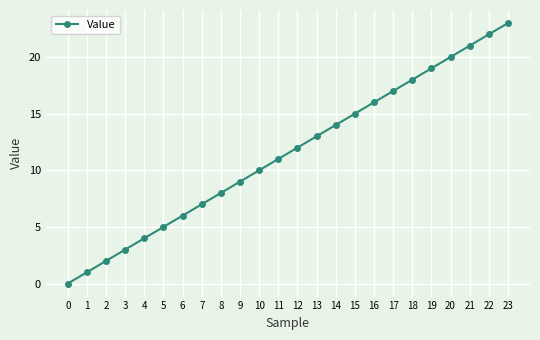

What is the maximum value shown in the chart?

23